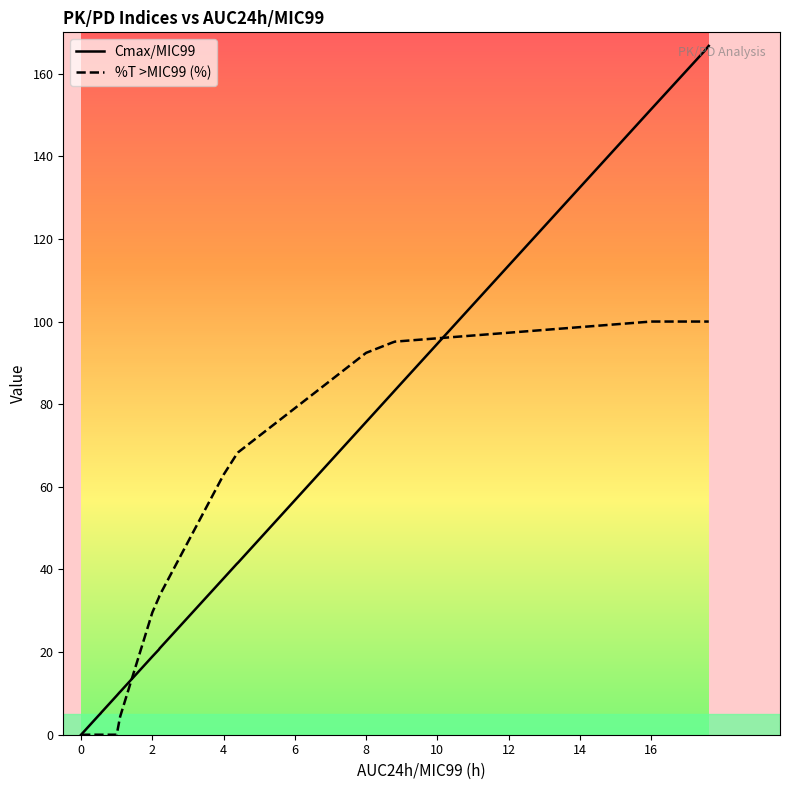

True or false: Cmax/MIC99 has a value of 8.9 at 4.

False